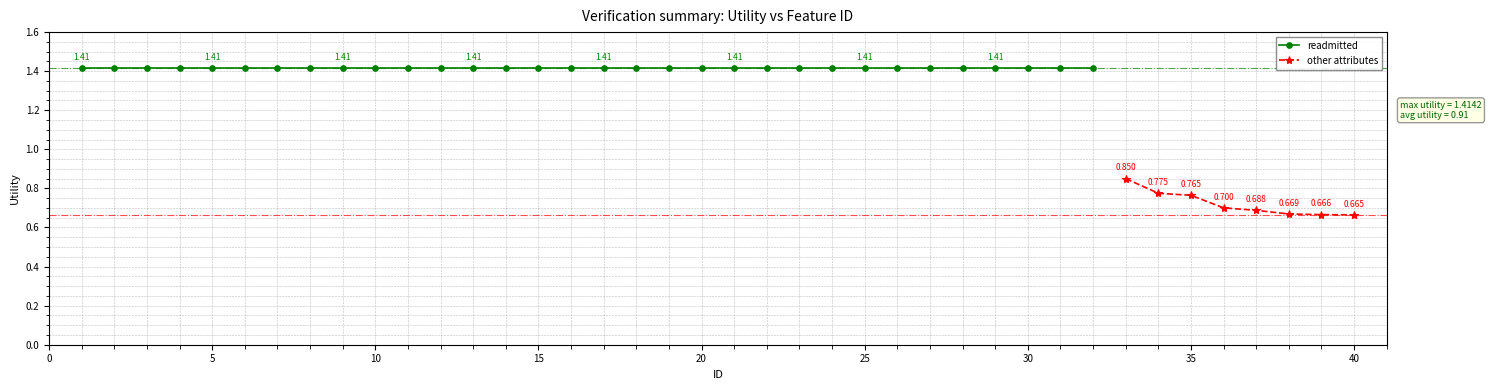

How many values are between 1 and 2?

32